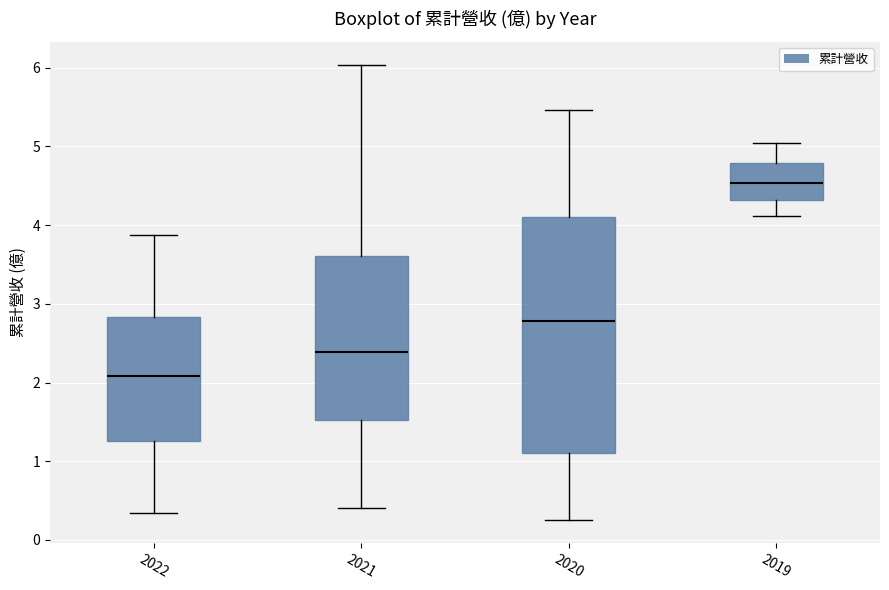

Reading left to right, read every box against the y-axis: the position of its median line, the range the box covers, and the ends of its whiskers. The values are not printed on the chart, so give them approximately, as read against the axis.

2022: median 2.1, box 1.3 to 2.8, whiskers 0.3 to 3.9
2021: median 2.4, box 1.5 to 3.6, whiskers 0.4 to 6.0
2020: median 2.8, box 1.1 to 4.1, whiskers 0.3 to 5.5
2019: median 4.5, box 4.3 to 4.8, whiskers 4.1 to 5.1